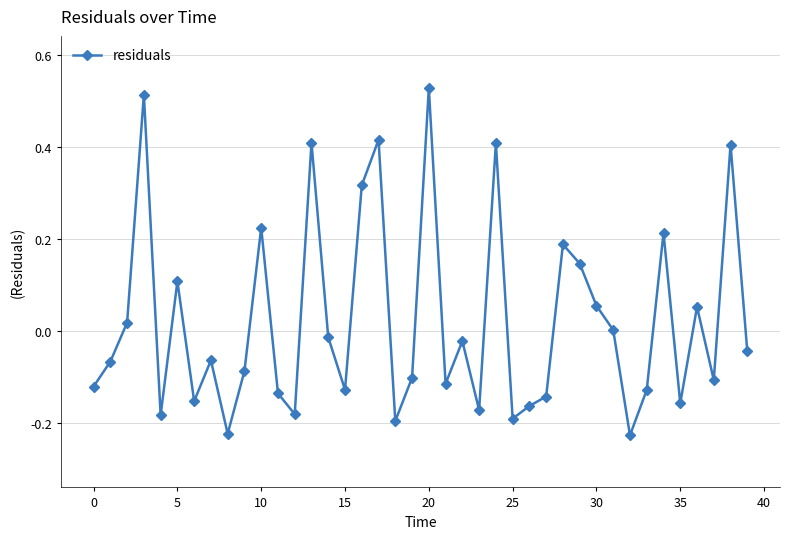

Is this an area chart (filled region under the line)?

No